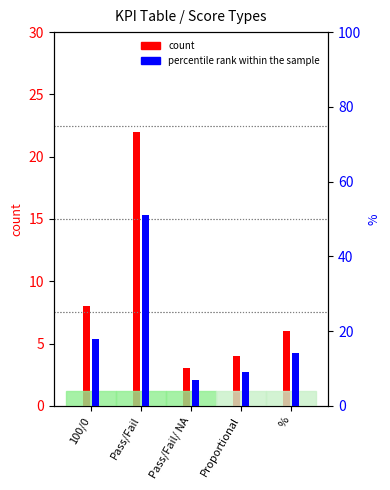

How many categories are shown in the chart?

5